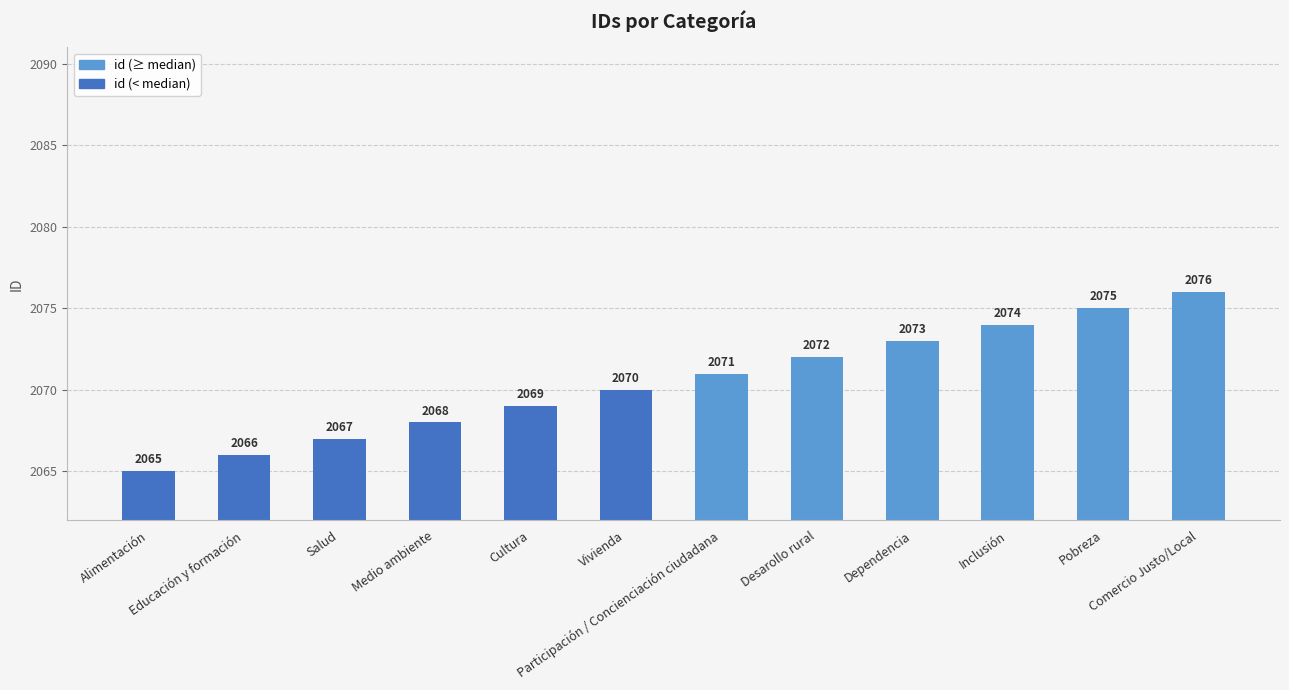

What is the approximate value at Inclusión, to the nearest 10?

2070